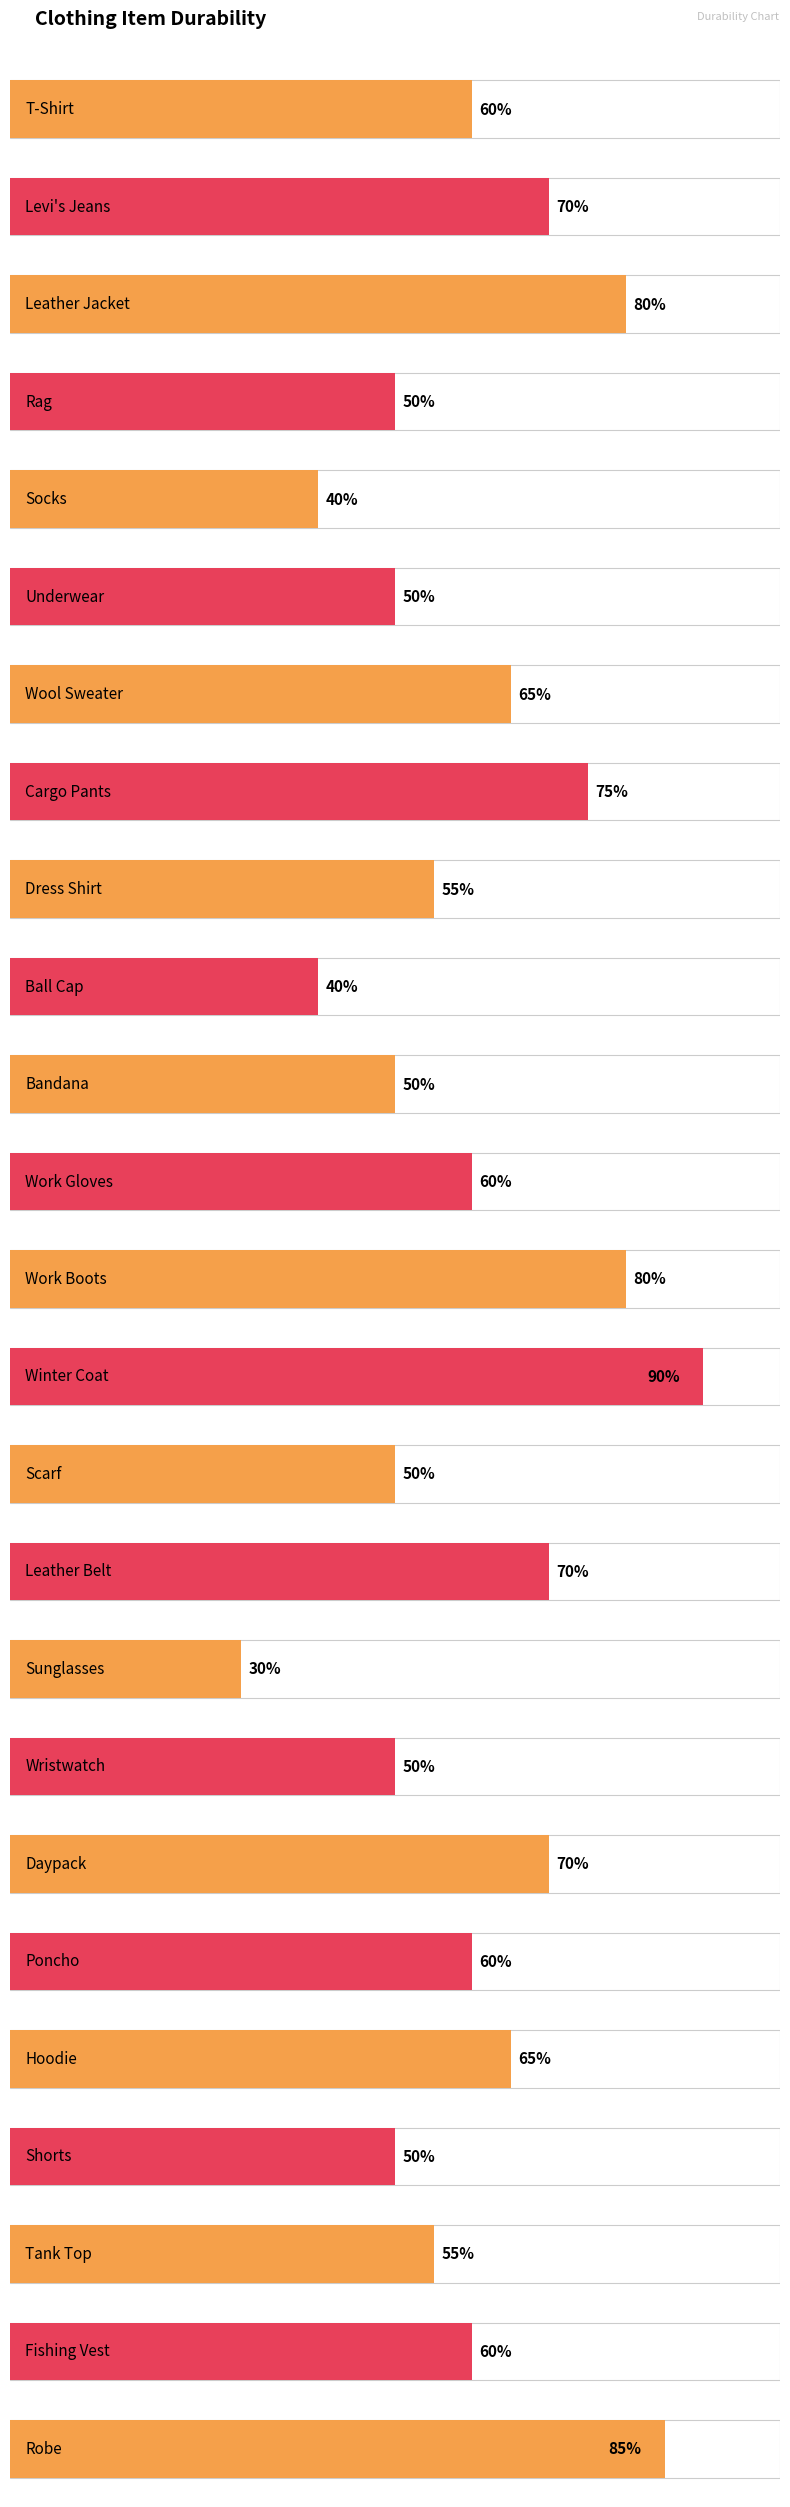

Which category has the highest value across all series?

Winter Coat